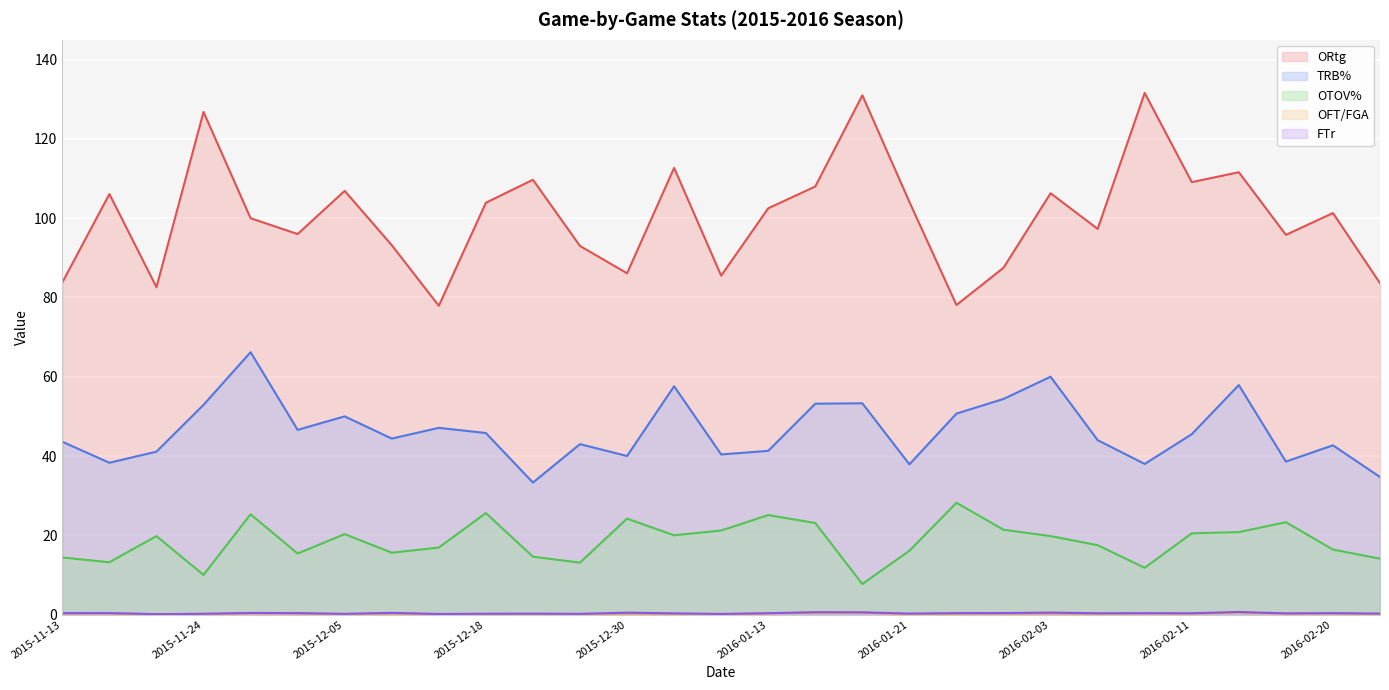

True or false: OFT/FGA has more than 0 interior local peaks.

True